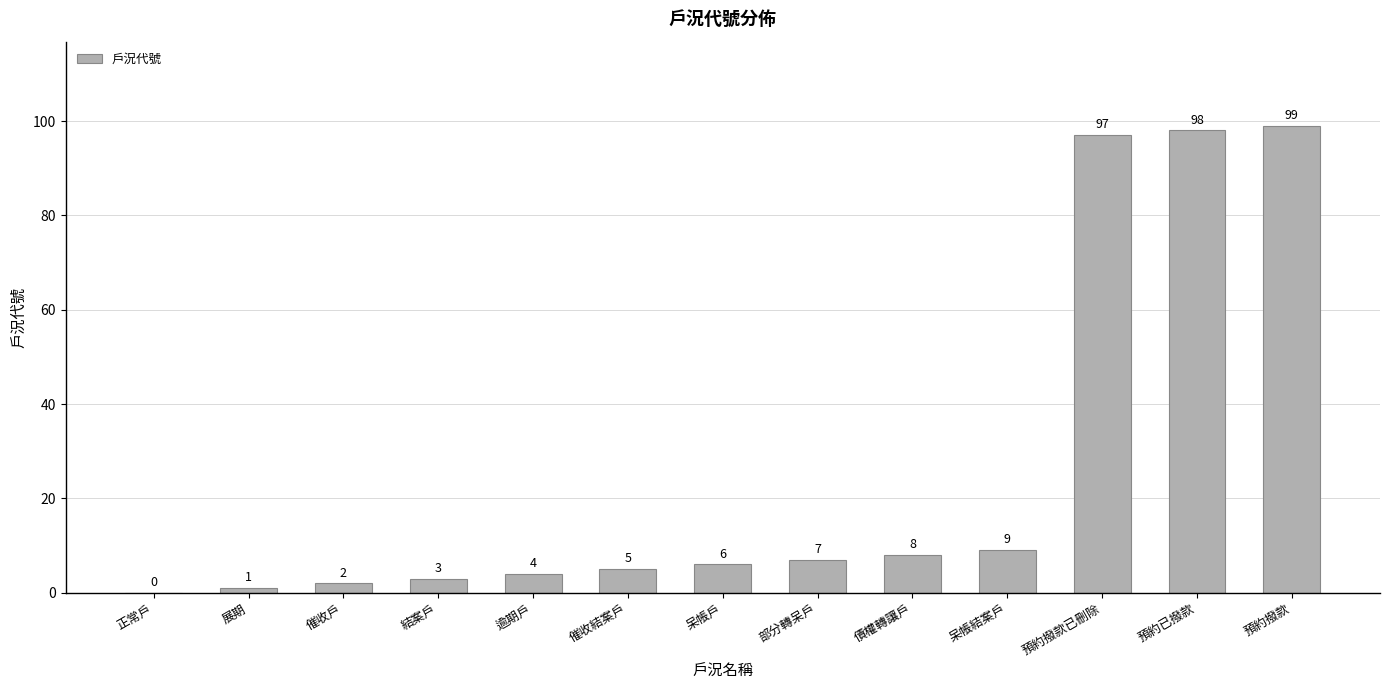

Which label corresponds to the largest value in the chart?

預約撥款